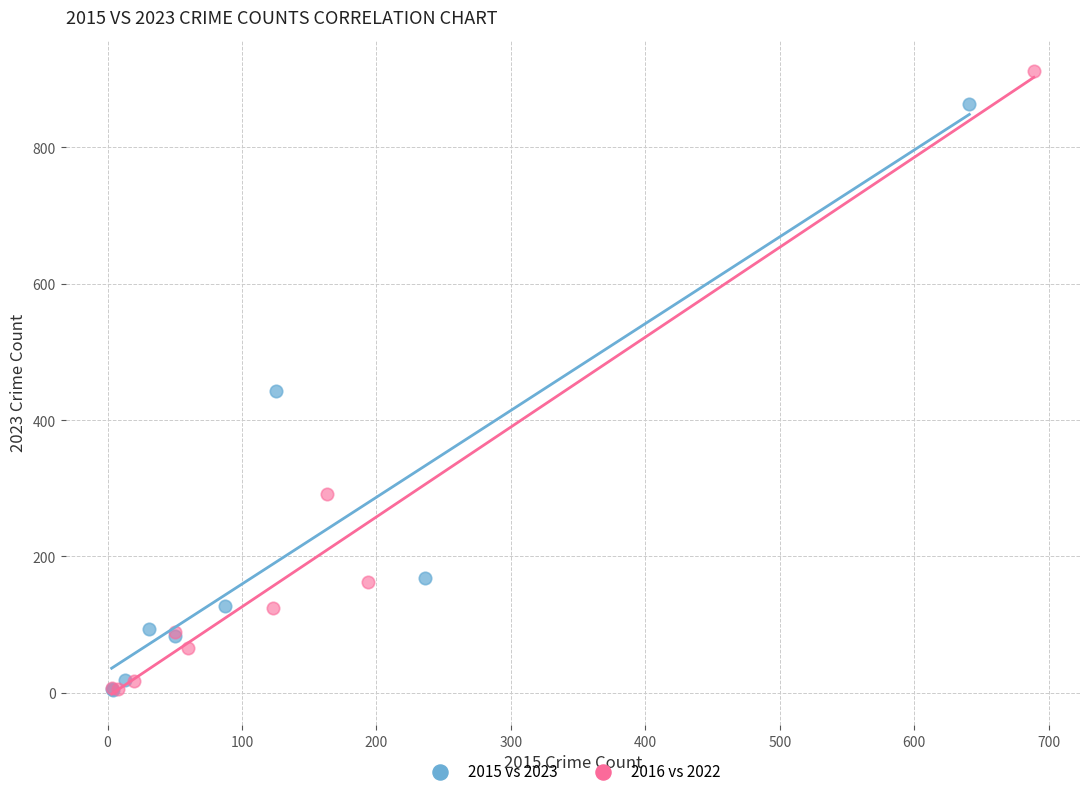

Which series has the widest spread of Y values?

2016 vs 2022